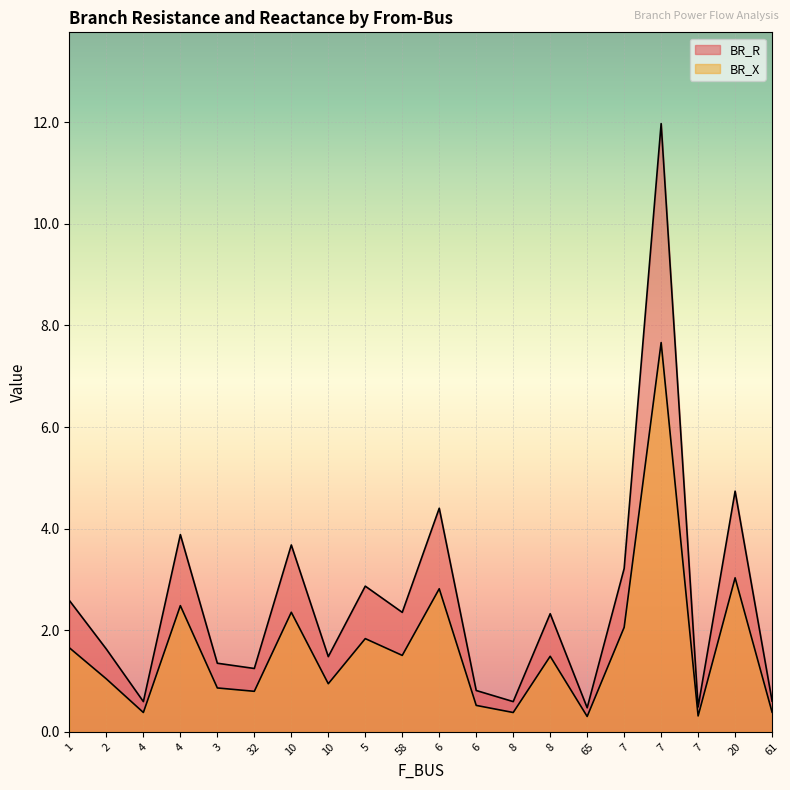

What is the total value across all series at 3?

2.2